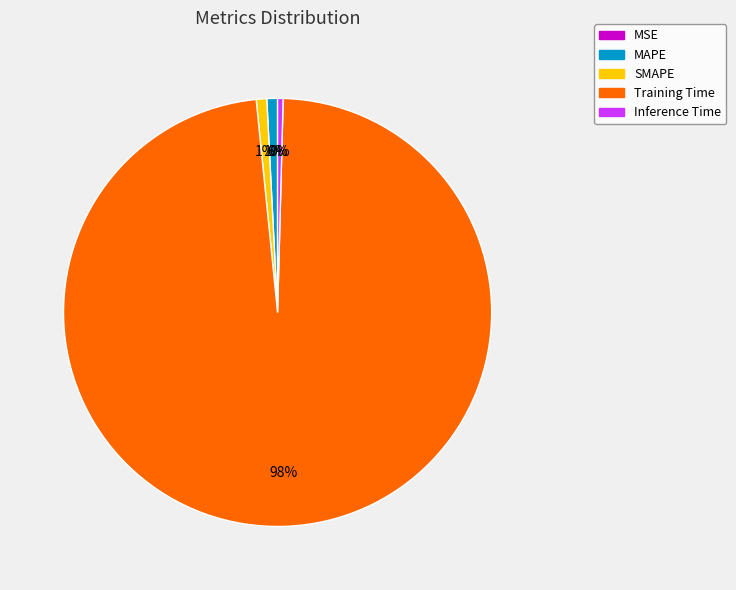

Which slice is the largest?

Training Time